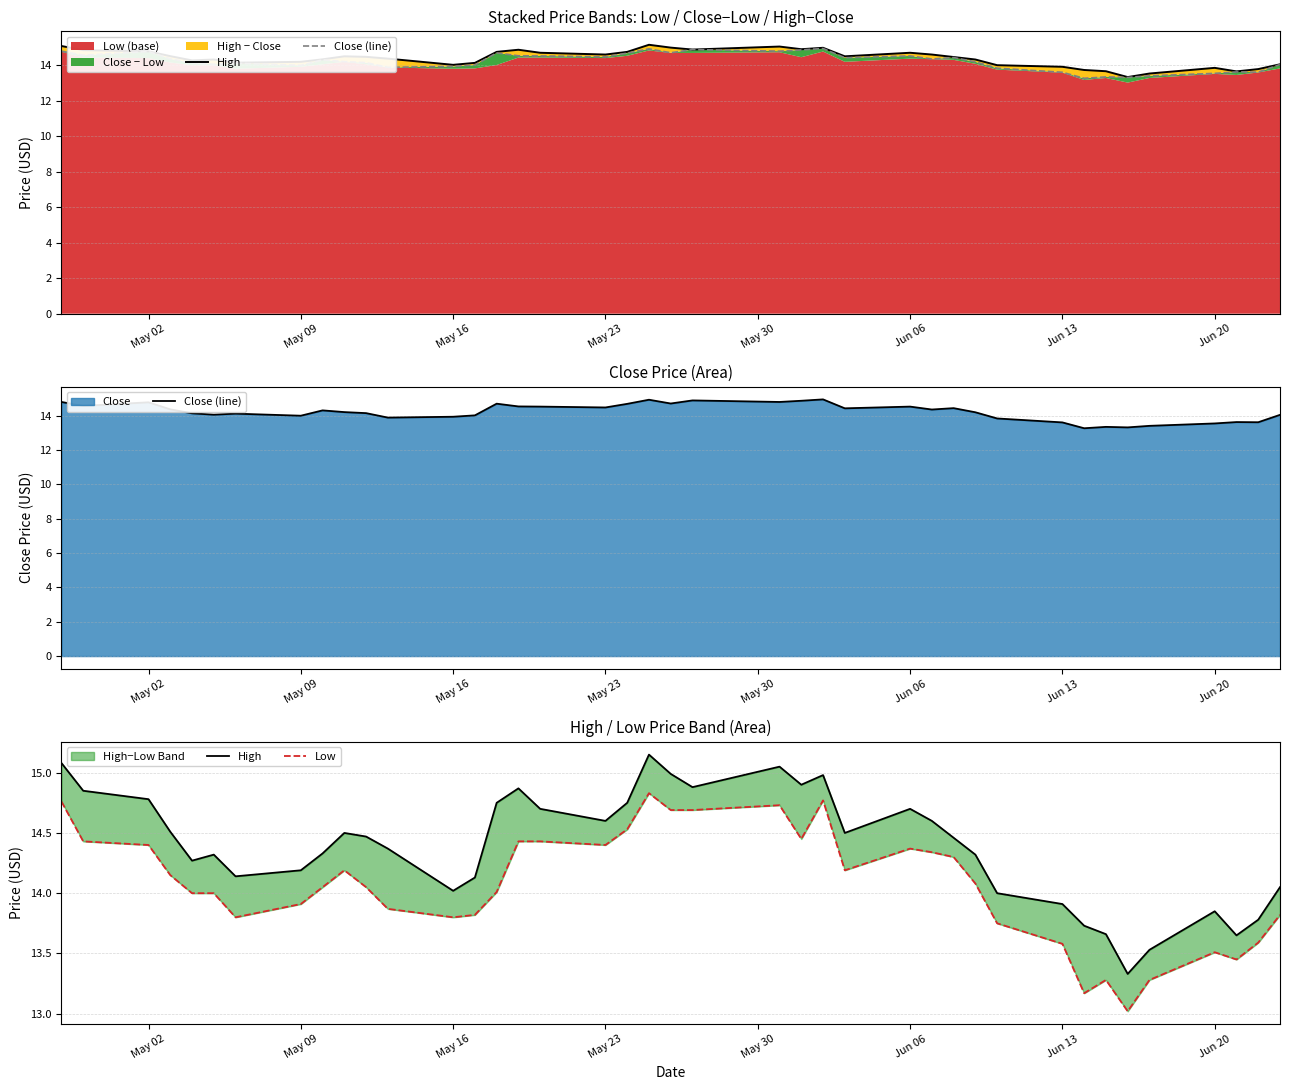

How many data points in High are above 14?

31